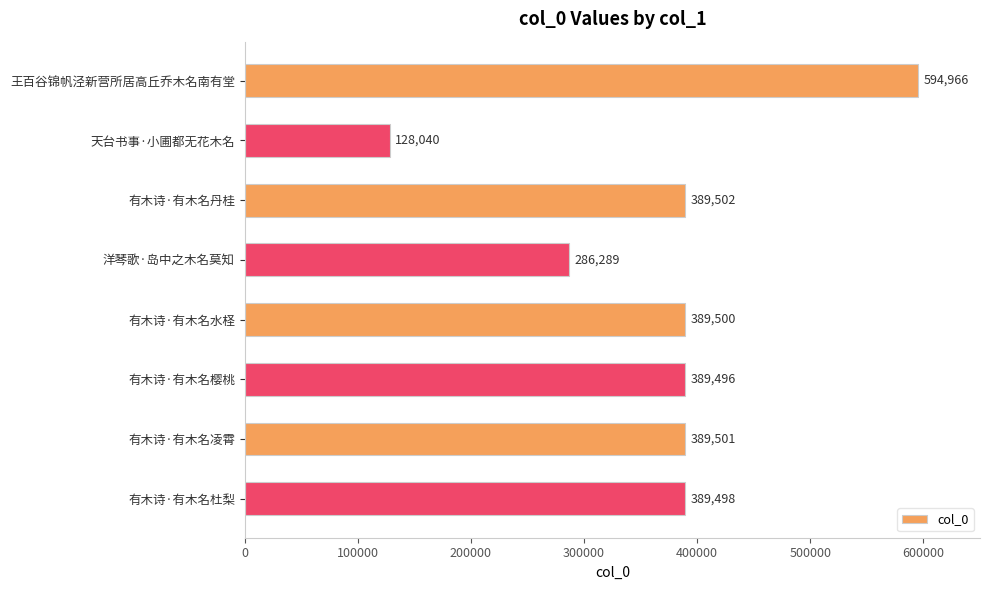

What is the average value?

369599